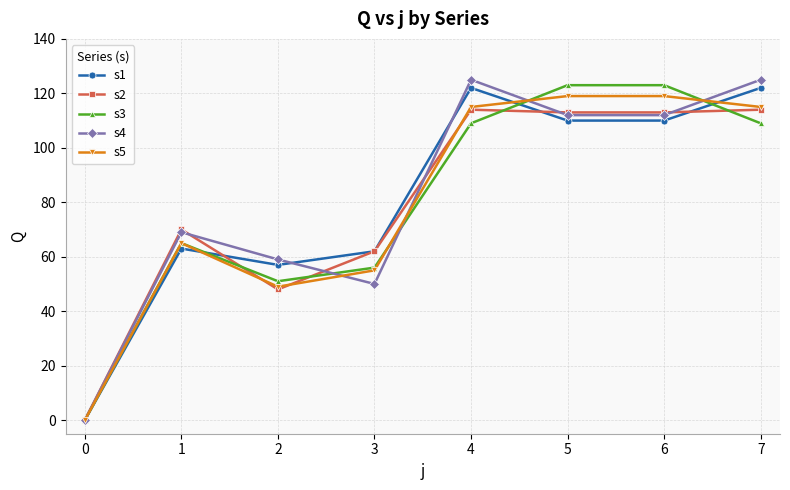

What value does the s5 series have at 7?

115